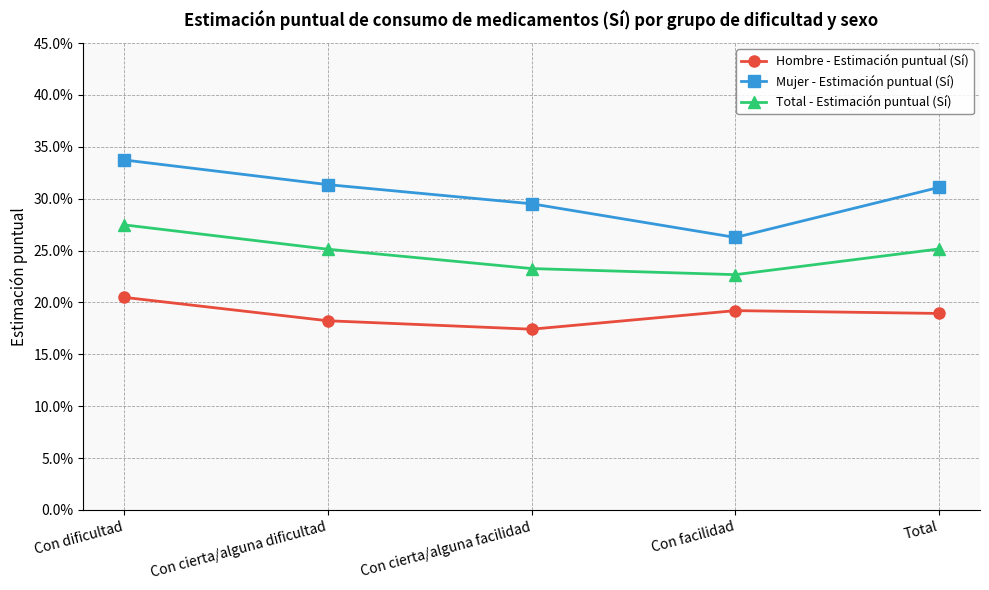

What are all the series names shown in the legend?

Hombre - Estimación puntual (Sí), Mujer - Estimación puntual (Sí), Total - Estimación puntual (Sí)